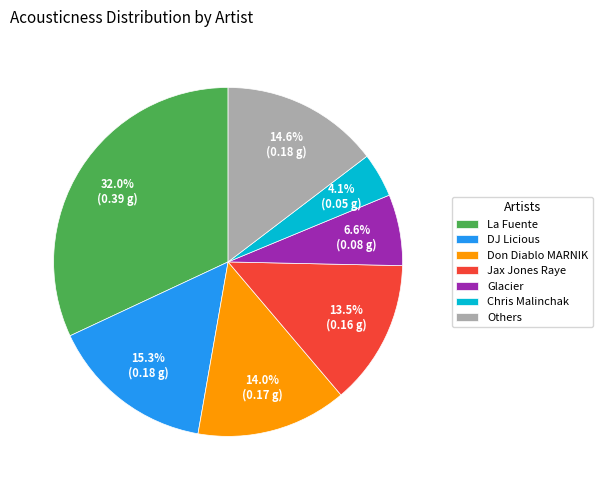

What is the largest slice in the pie chart?

La Fuente